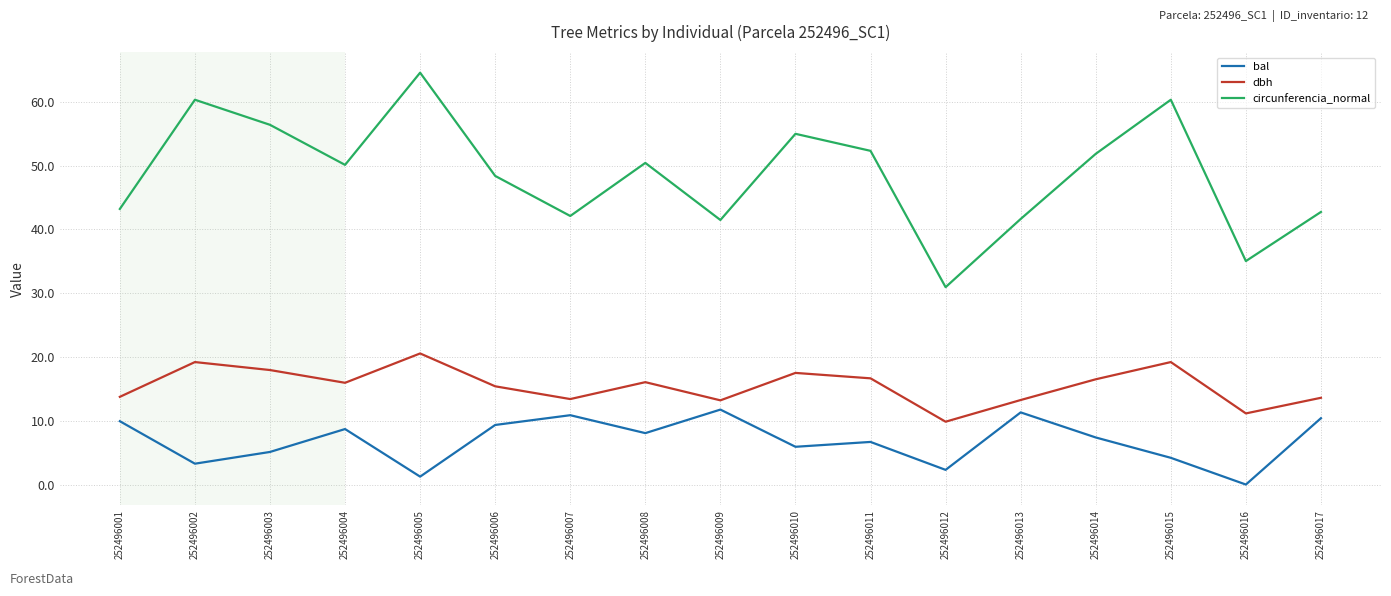

At 252496013, list the series in order from smallest to largest.

bal, dbh, circunferencia_normal